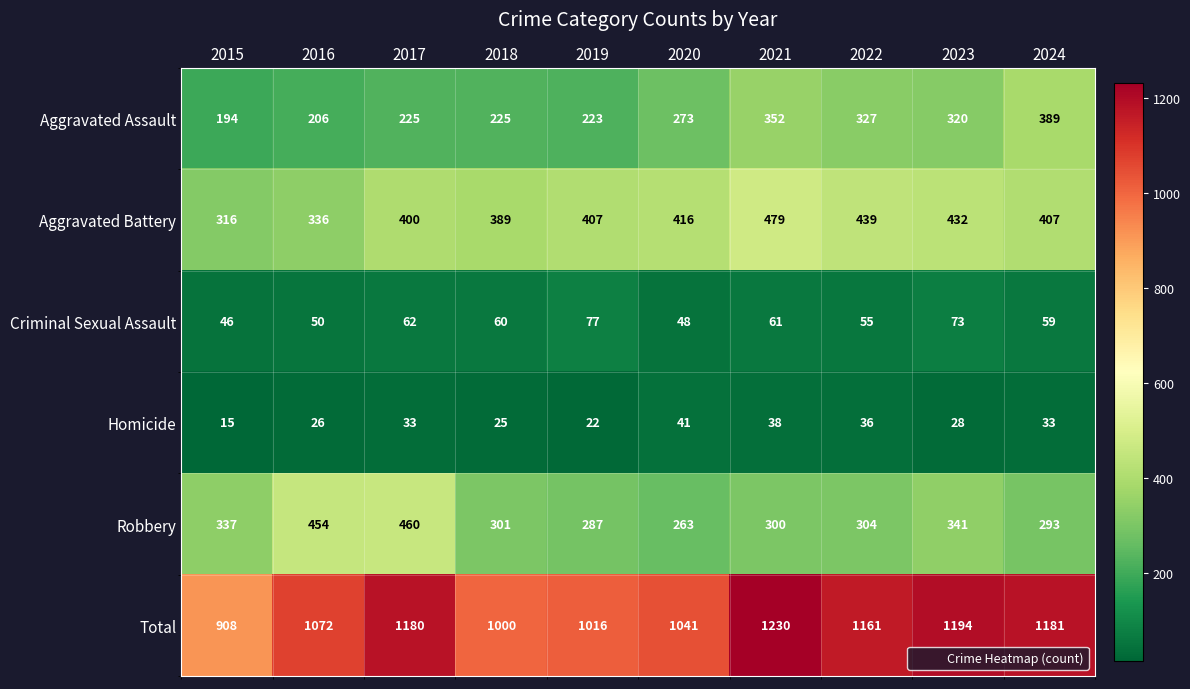

What is the greatest value displayed?

1230